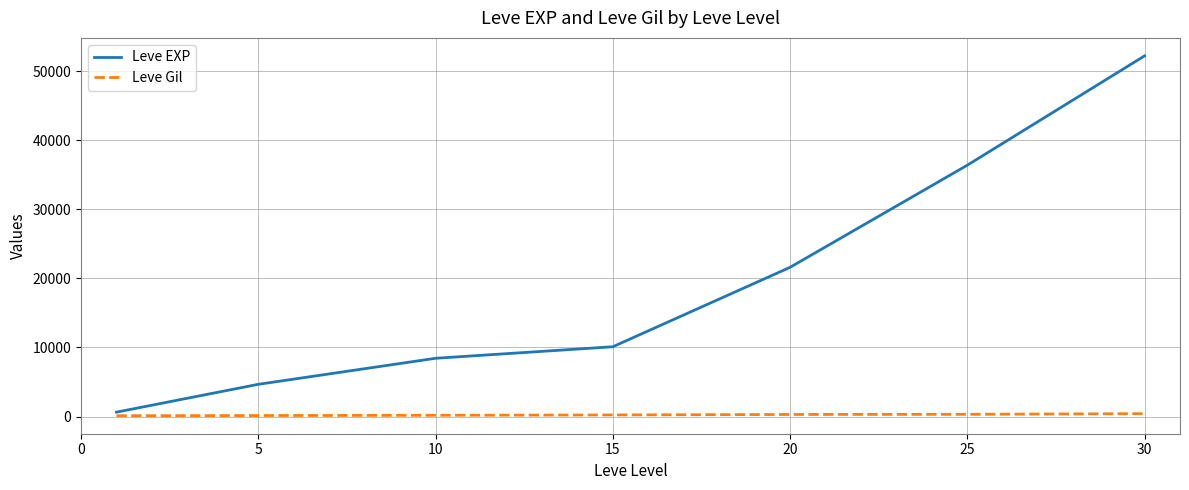

True or false: Leve EXP and Leve Gil cross at least once.

False